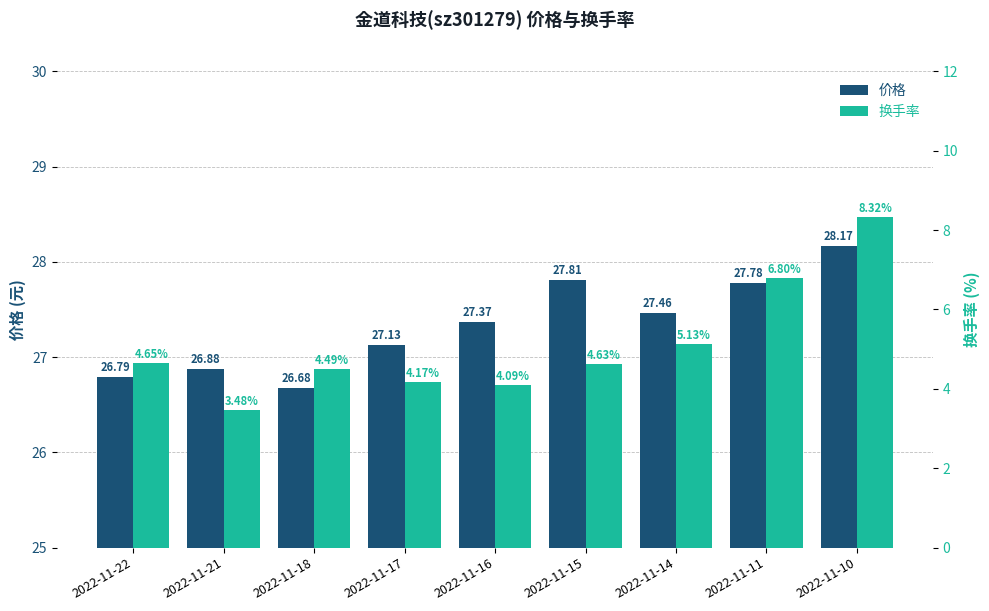

What is the total value across all series at 2022-11-11?

34.6